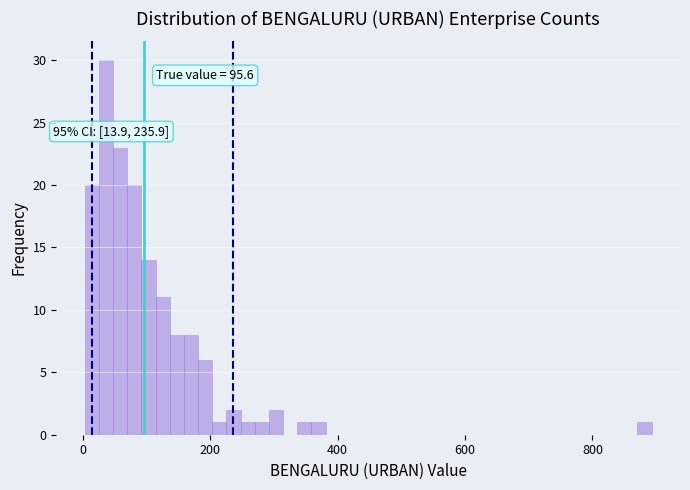

Read against the x-axis, roughly where is the centre of the tallest bar?

40